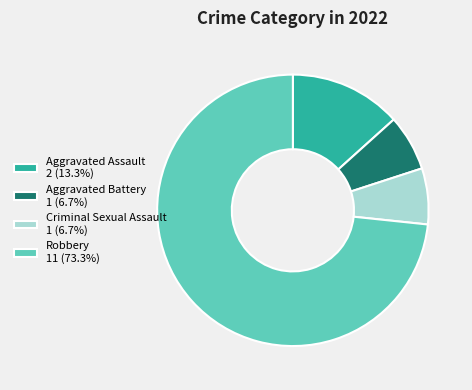

Is there a majority slice in this chart?

Yes